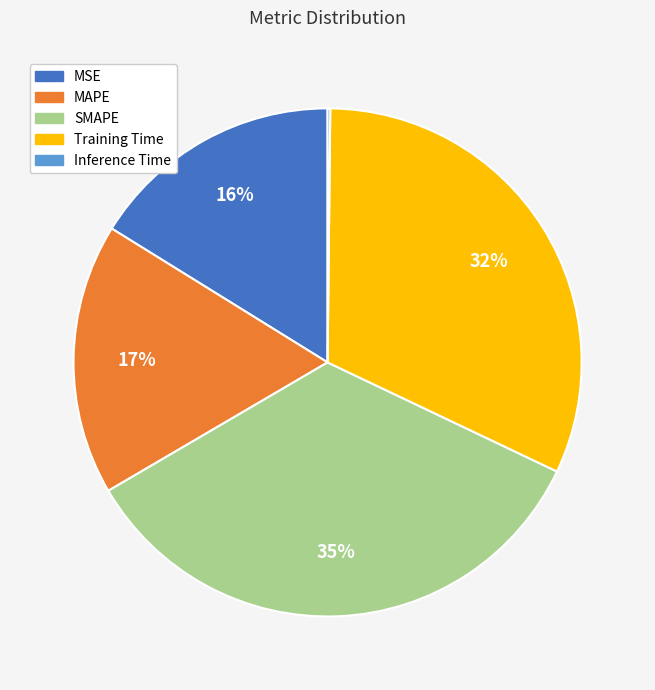

Is MSE the majority of the pie?

No